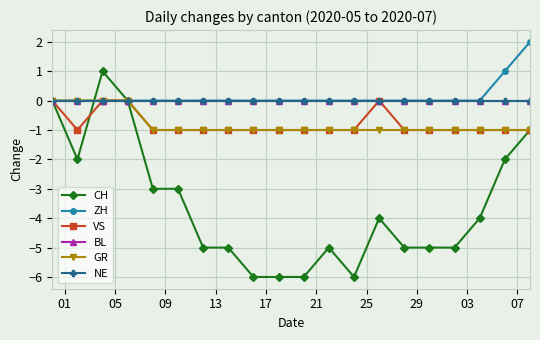

Which series has the largest range (max minus min)?

CH